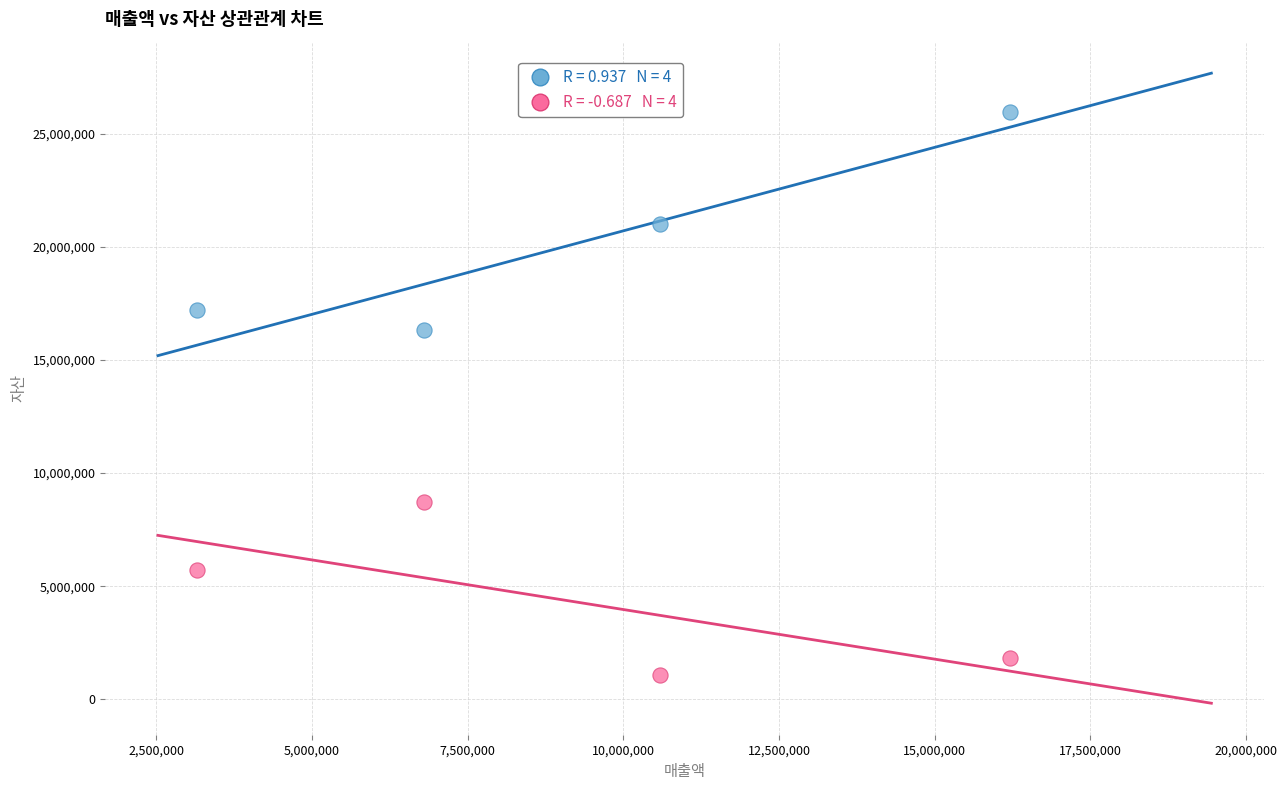

Across all data points, what is the range of X values (max minus min)?

13039671